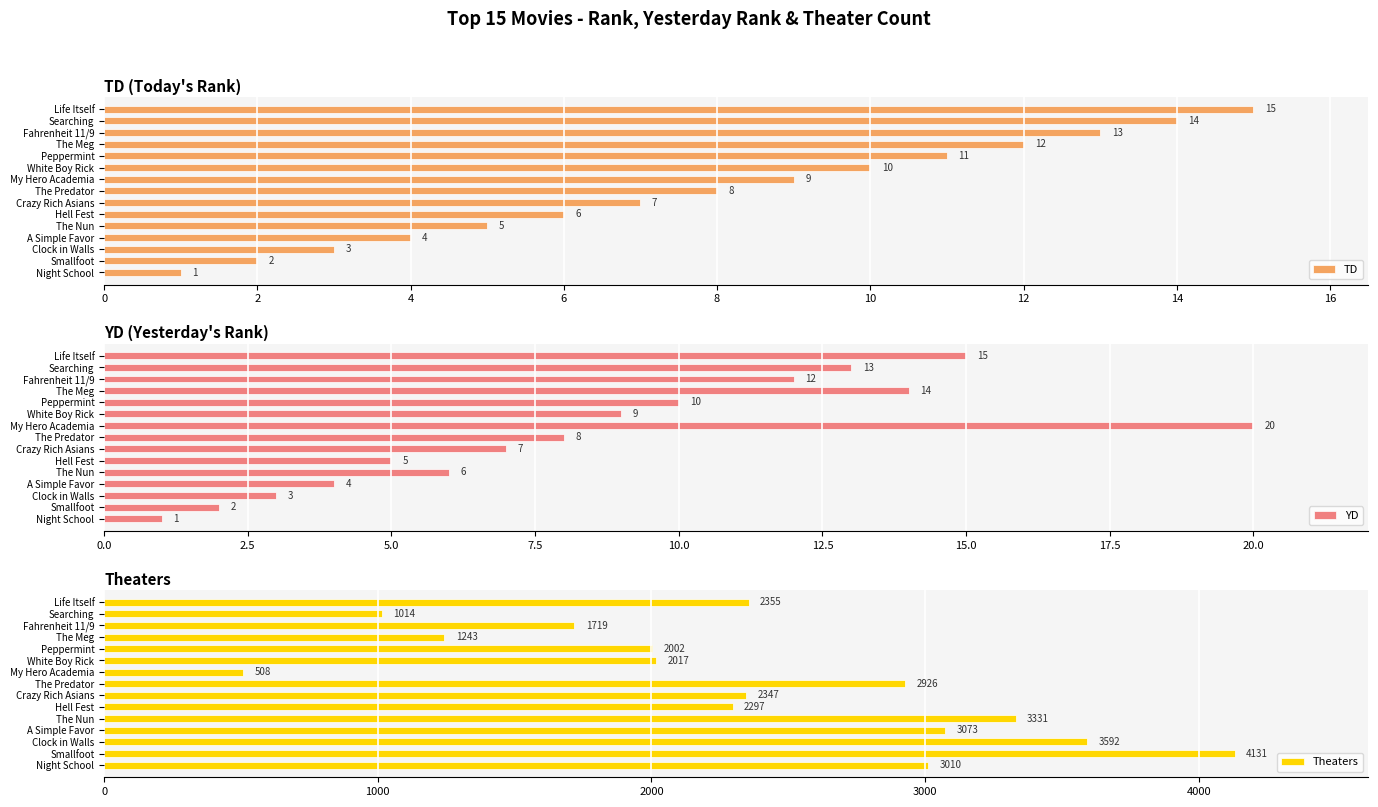

The value of Theaters at The Meg is 1243. True or false?

True